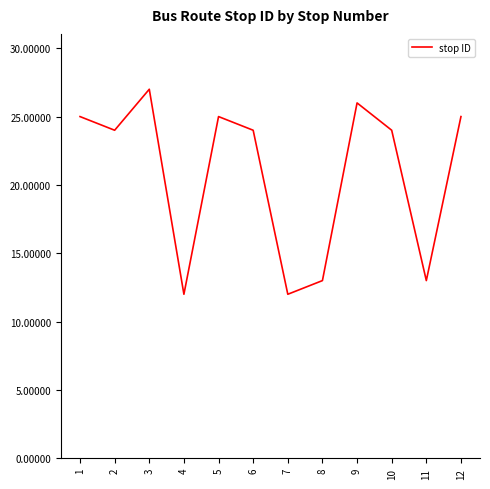

Read the value at 3, to the nearest 10.

30